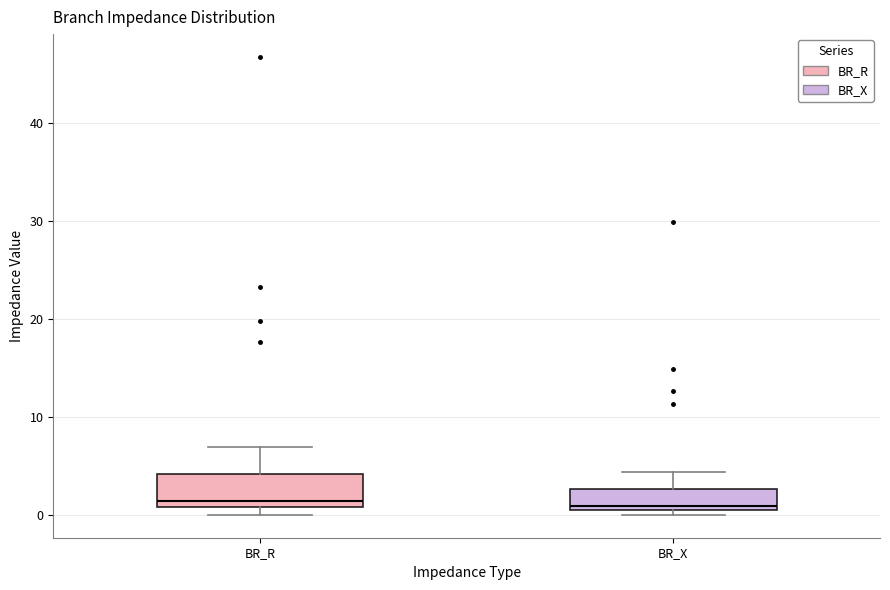

Reading left to right, transcribe this box plot: for each box, give where its median line is, the range the box spans, and where its two whiskers end, as read against the y-axis. The values are not printed on the chart, so give them approximately, as read against the axis.

BR_R: median 1 (just above the box's lower edge), box 1 to 4, whiskers 0 to 7
BR_X: median 1 (just above the box's lower edge), box 1 to 3, whiskers 0 to 4